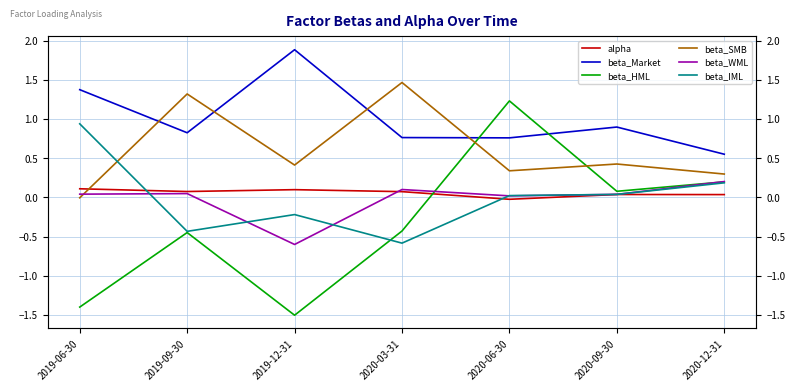

Rank the categories by beta_IML value from lowest to highest.

2020-03-31, 2019-09-30, 2019-12-31, 2020-06-30, 2020-09-30, 2020-12-31, 2019-06-30